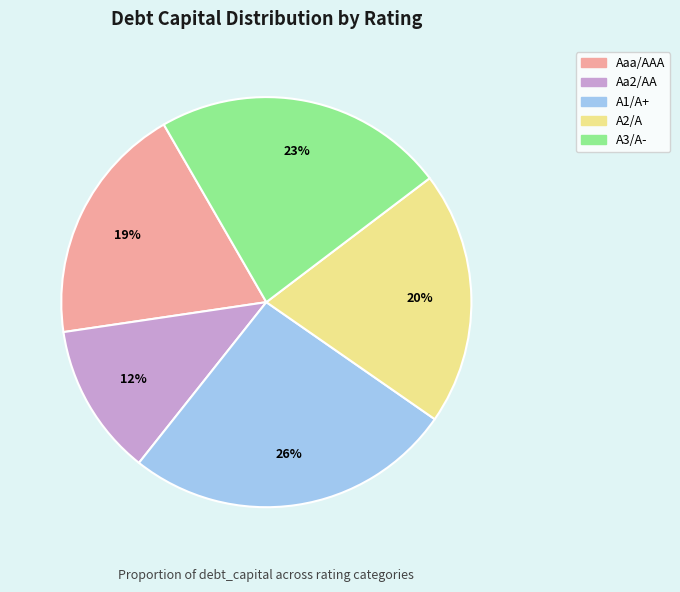

How many segments does this pie chart have?

5